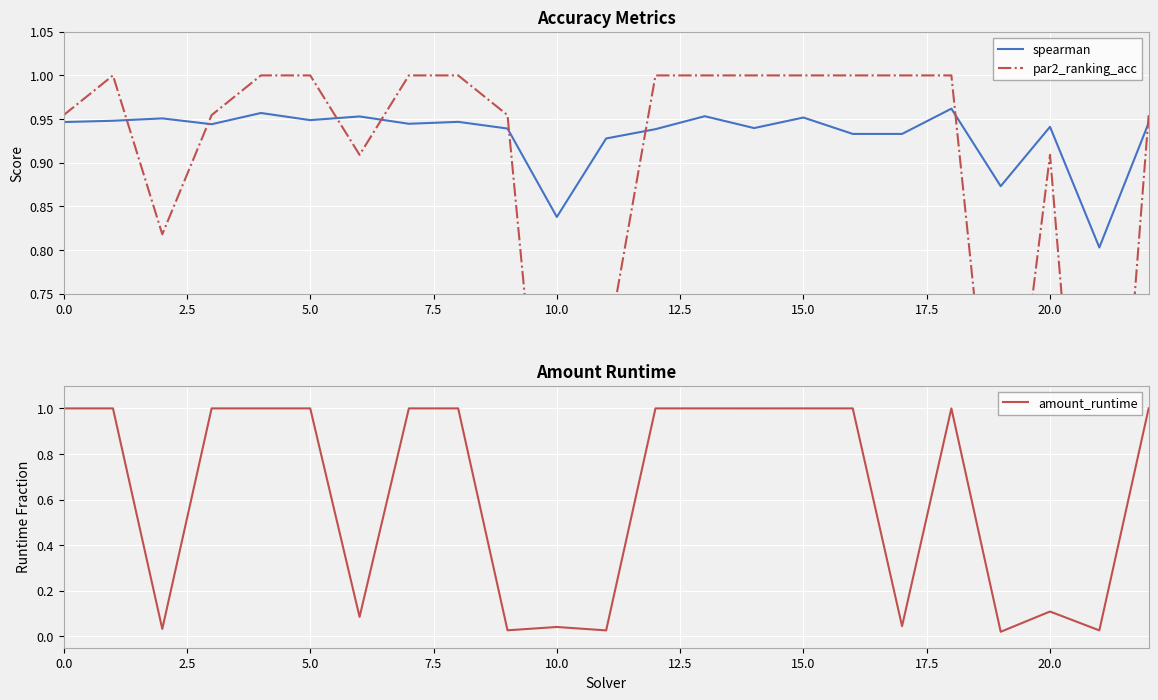

True or false: spearman has a value of 0.3 at 13.

False